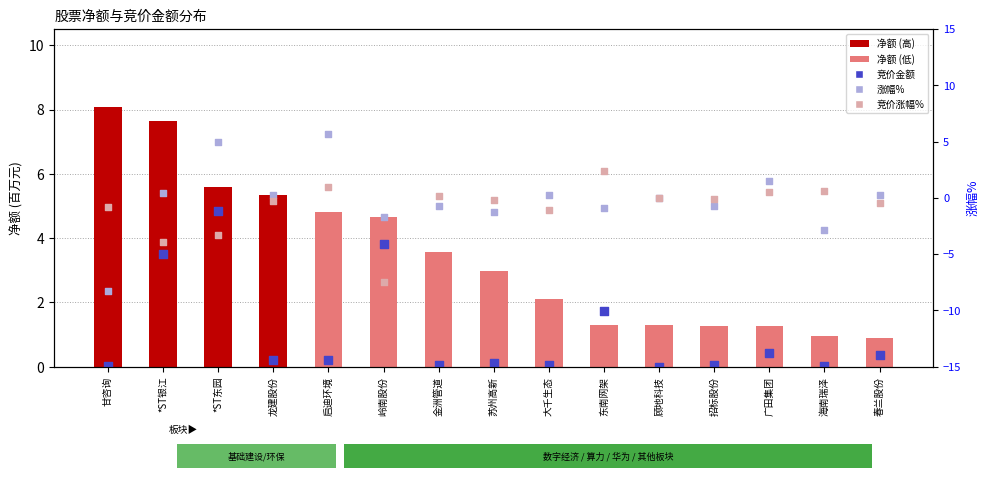

At which category is the sum across all series the highest?

*ST东园